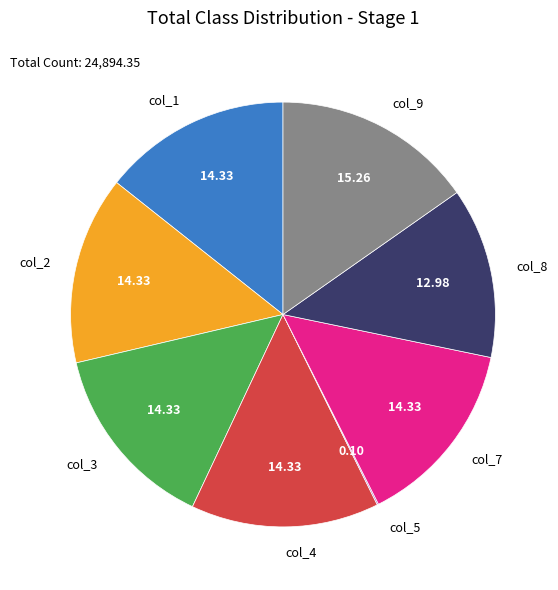

Does col_9 account for over 50% of the chart?

No